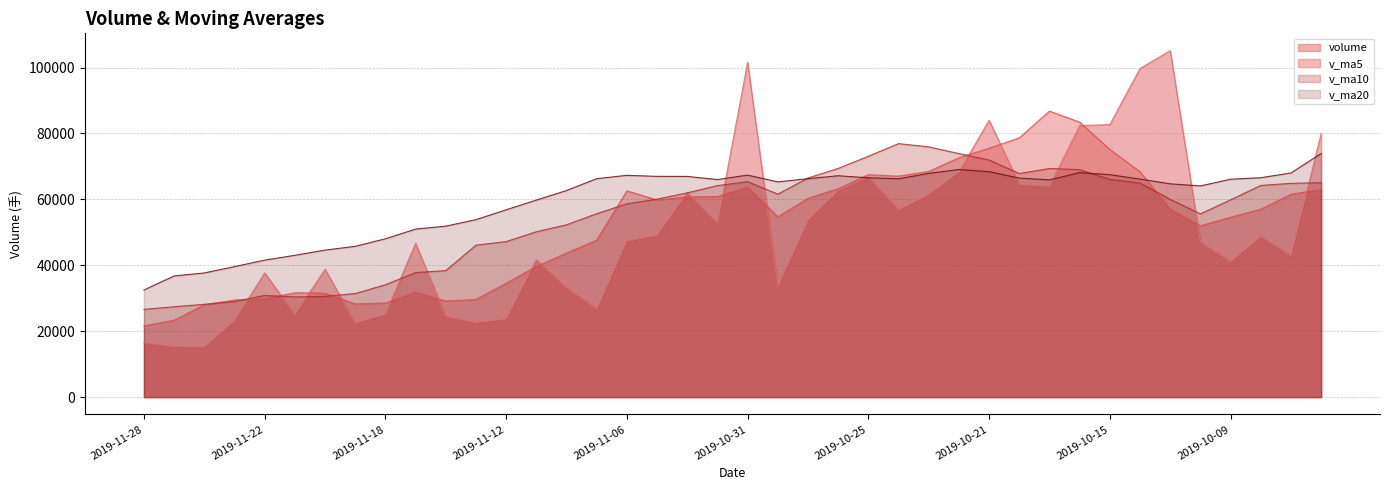

What is the spread (max minus min) of values at 2019-11-20?

14044.2